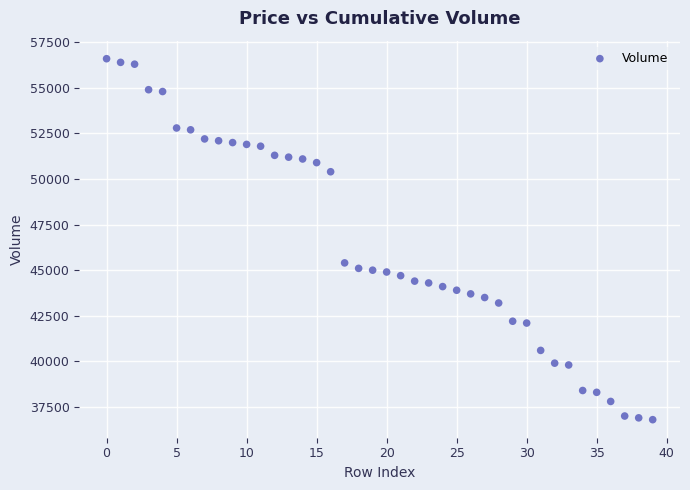

What Y value in the scatter plot is closest to 46700?

45400